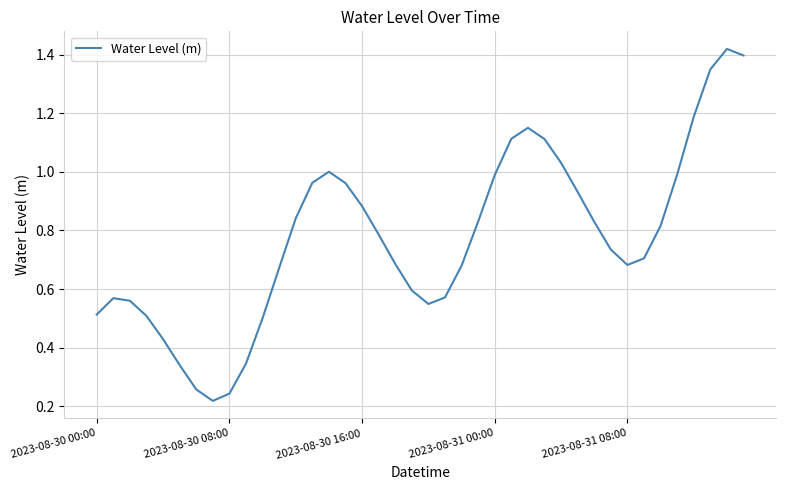

How many lines are shown in the chart?

1